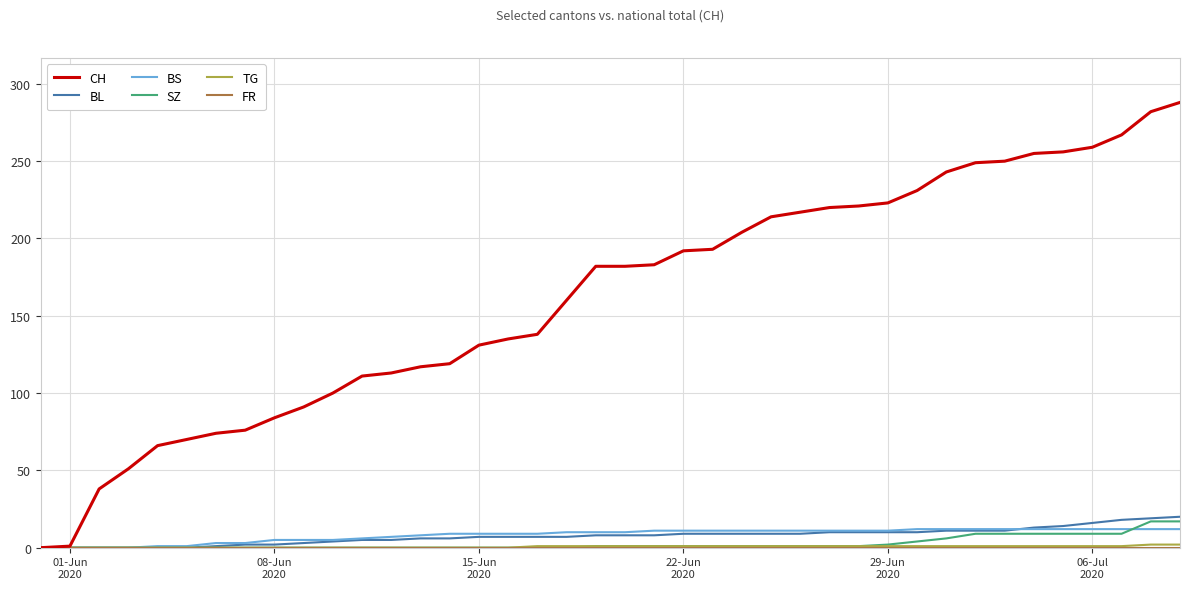

Which series has the widest spread of values?

CH